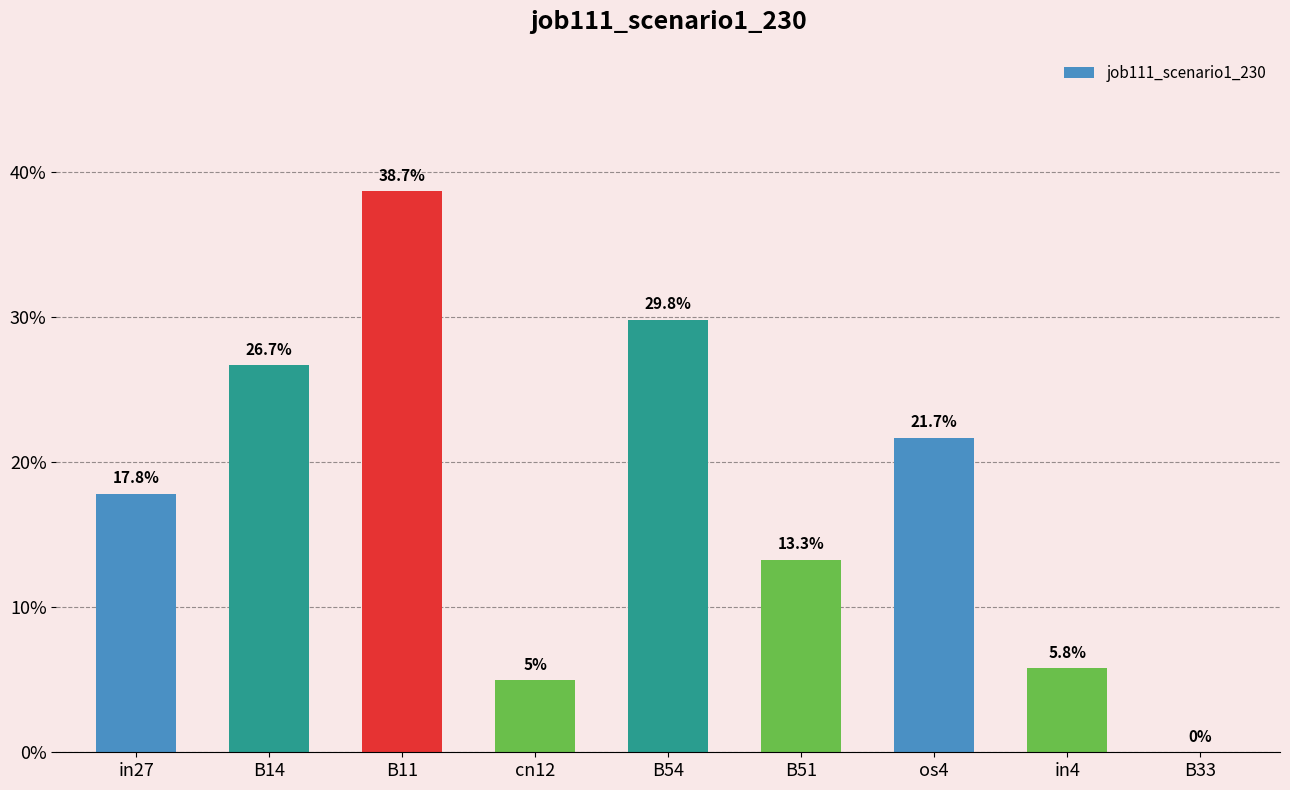

Which has a higher value, B11 or B54?

B11